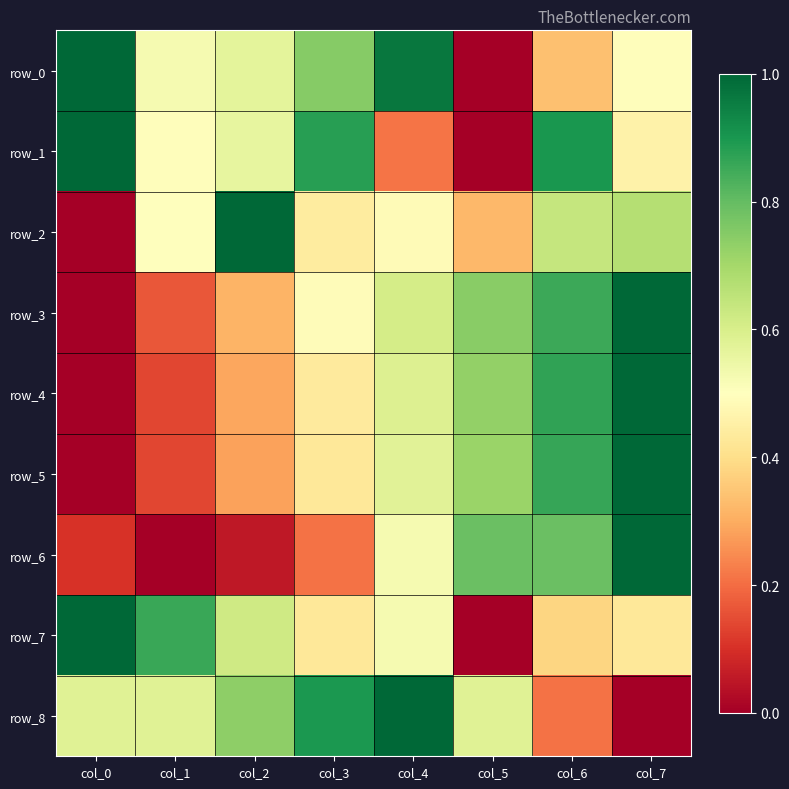

At which category is the sum across all series the highest?

col_7